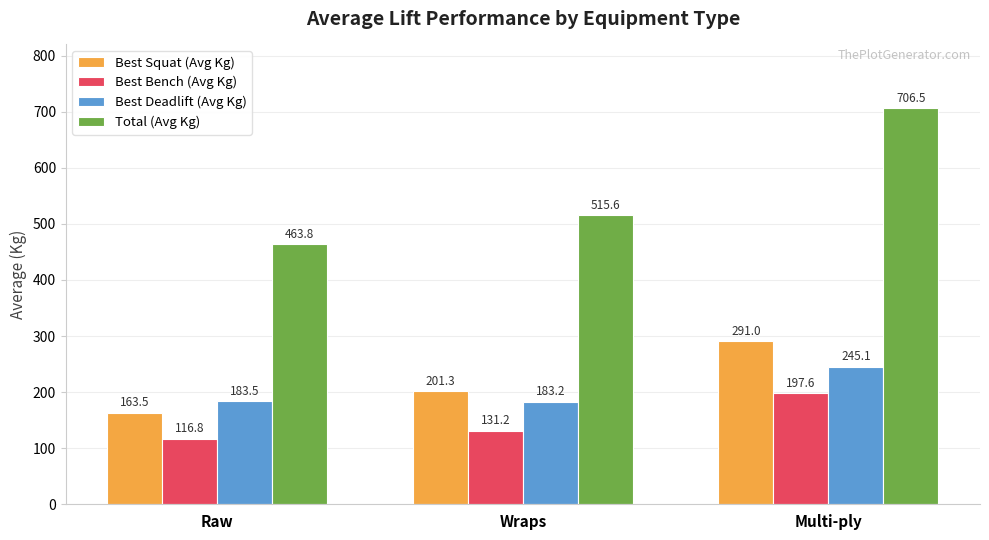

Does the chart contain stacked bars?

No